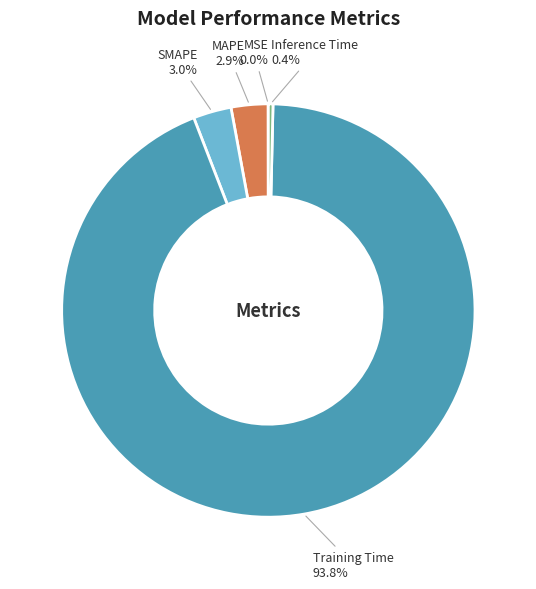

Is there any slice that represents more than half of the pie?

Yes